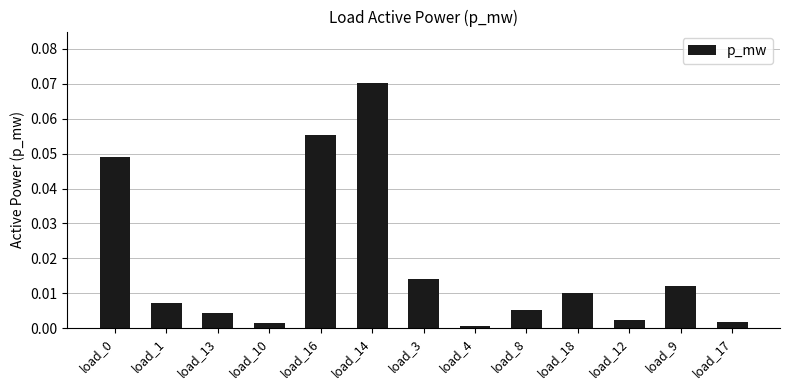

What is the label of the 11th bar from the left?

load_12